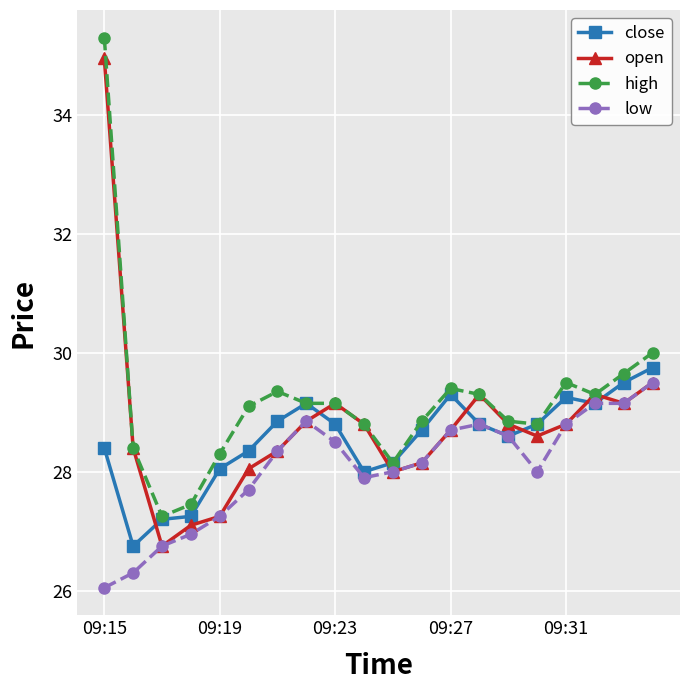

Does the chart display data point markers on the line(s)?

Yes